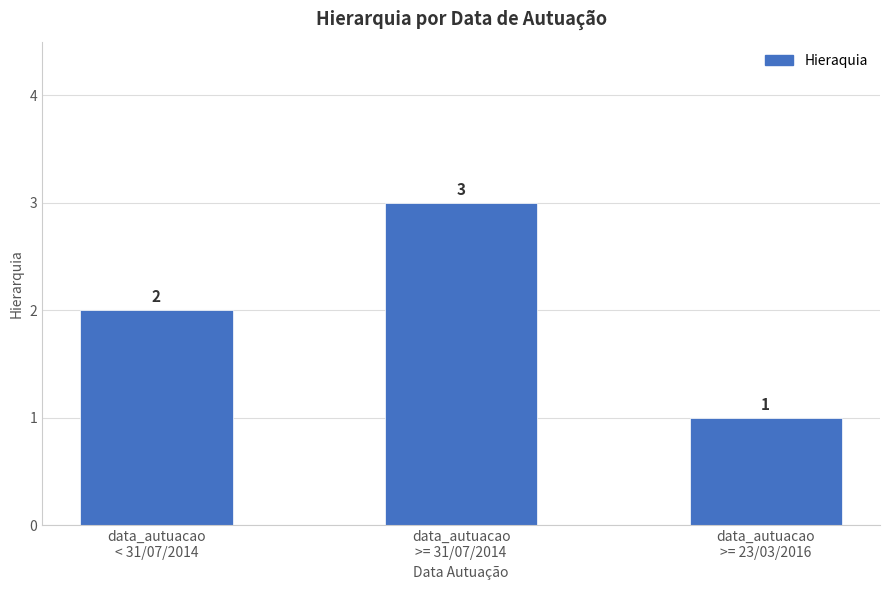

At which category does the chart reach its peak across all series?

data_autuacao
>= 31/07/2014